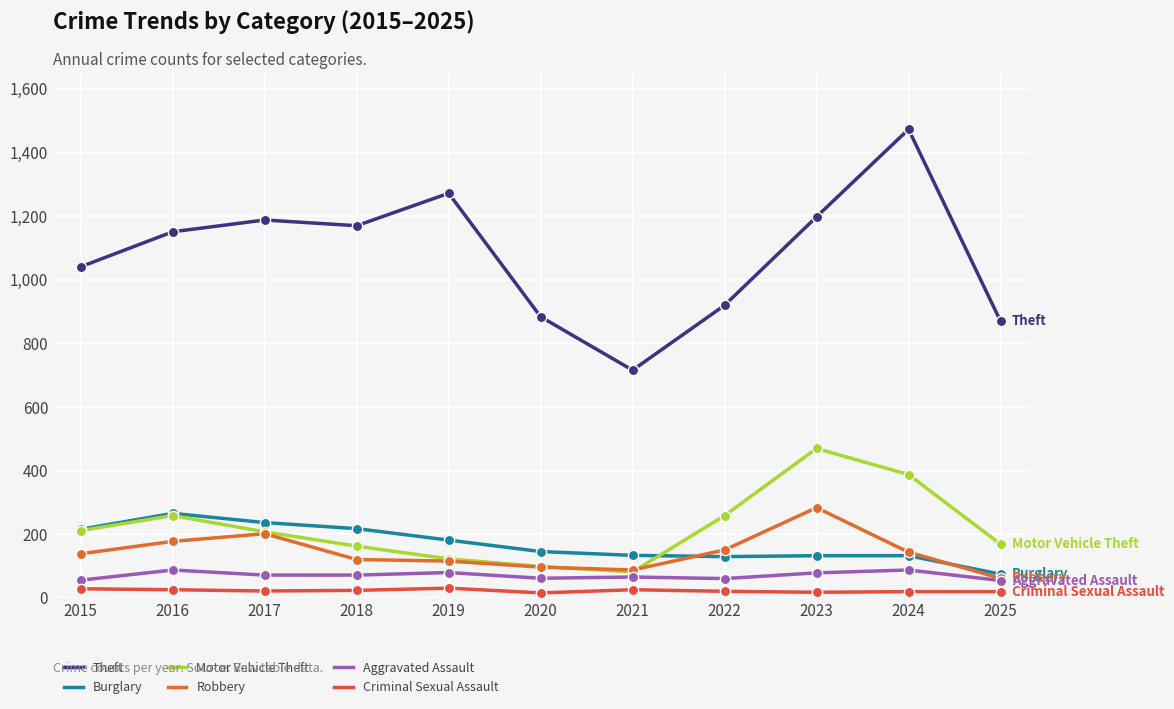

At how many categories does at least one series exceed 77?

11